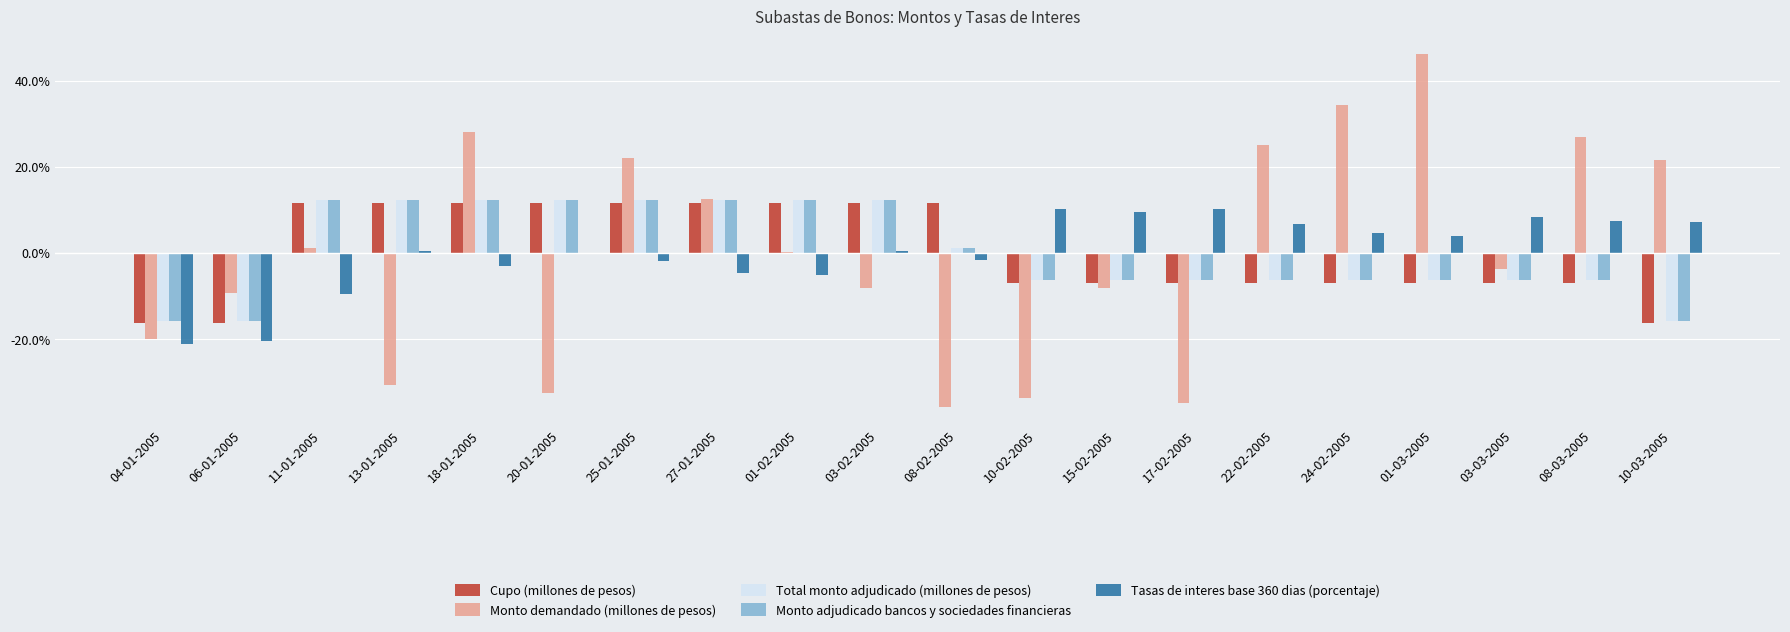

The value of Total monto adjudicado (millones de pesos) at 10-03-2005 is -15.8. True or false?

True